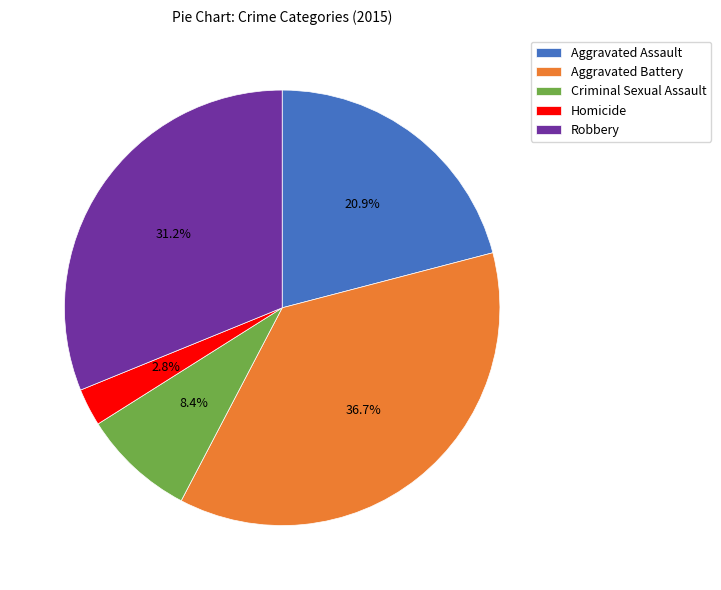

To the nearest percent, what is the average slice percentage?

20%